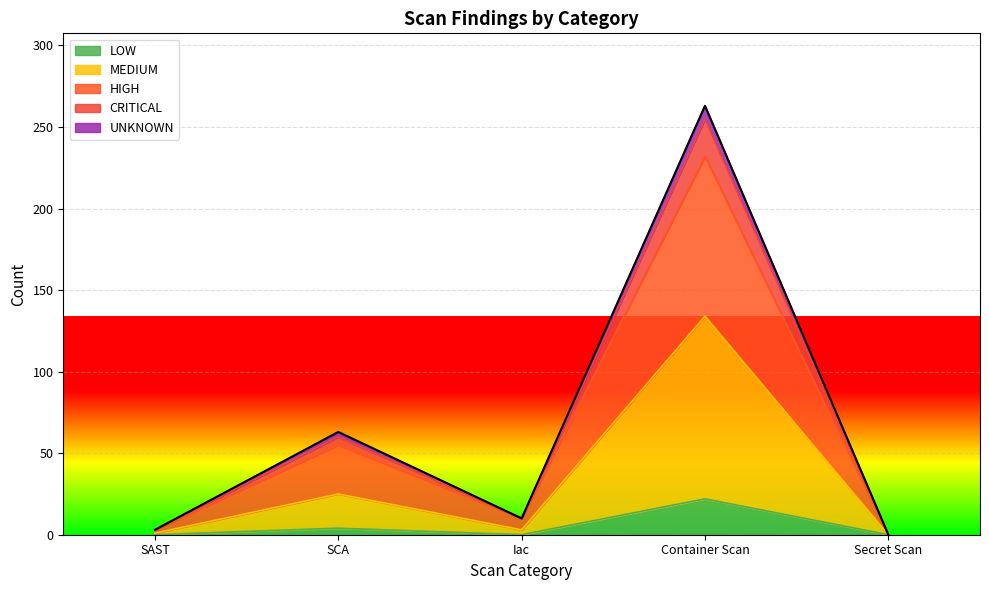

Does the chart display data point markers on the line(s)?

No